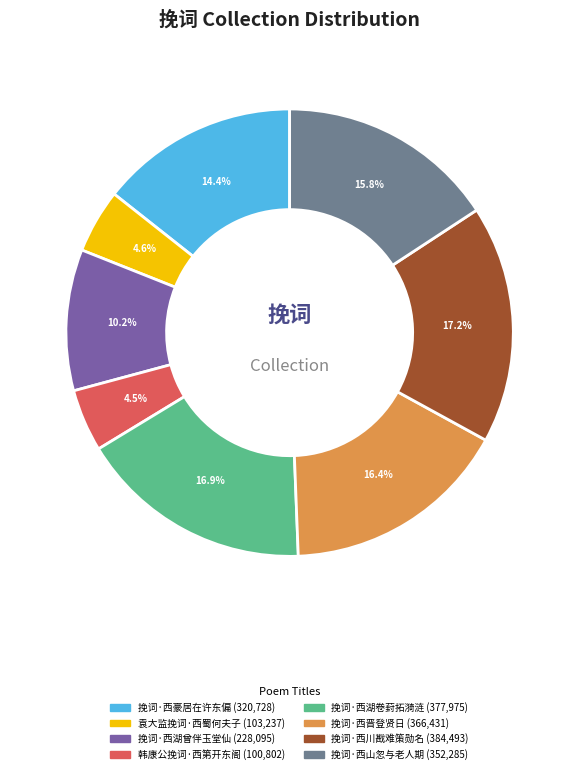

The 袁大监挽词·西蜀何夫子 slice represents 5% of the pie. True or false?

True